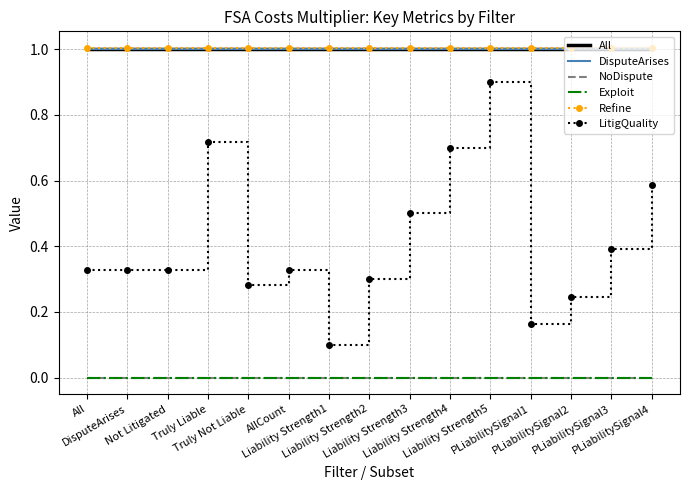

What are all the series names shown in the legend?

All, DisputeArises, NoDispute, Exploit, Refine, LitigQuality